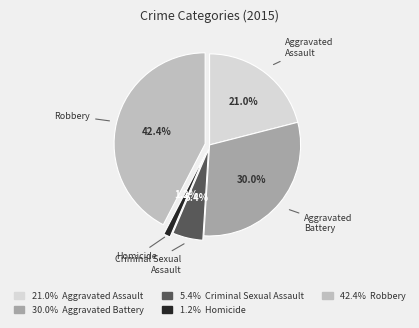

How many segments does this pie chart have?

5